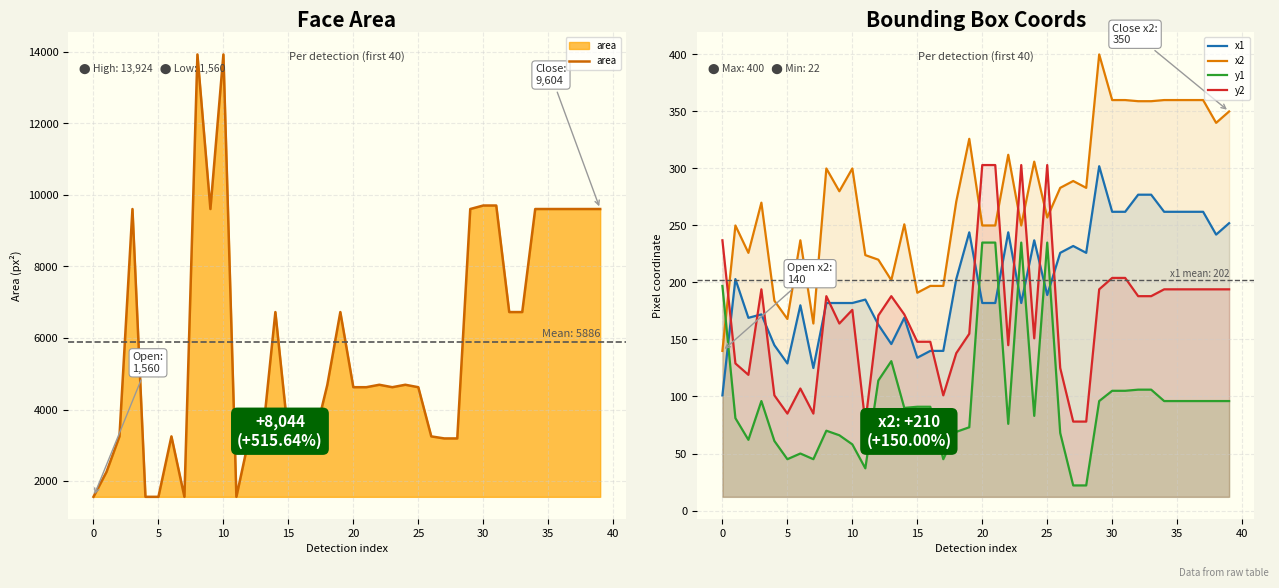

The y1 series shows 323 at 25. True or false?

False